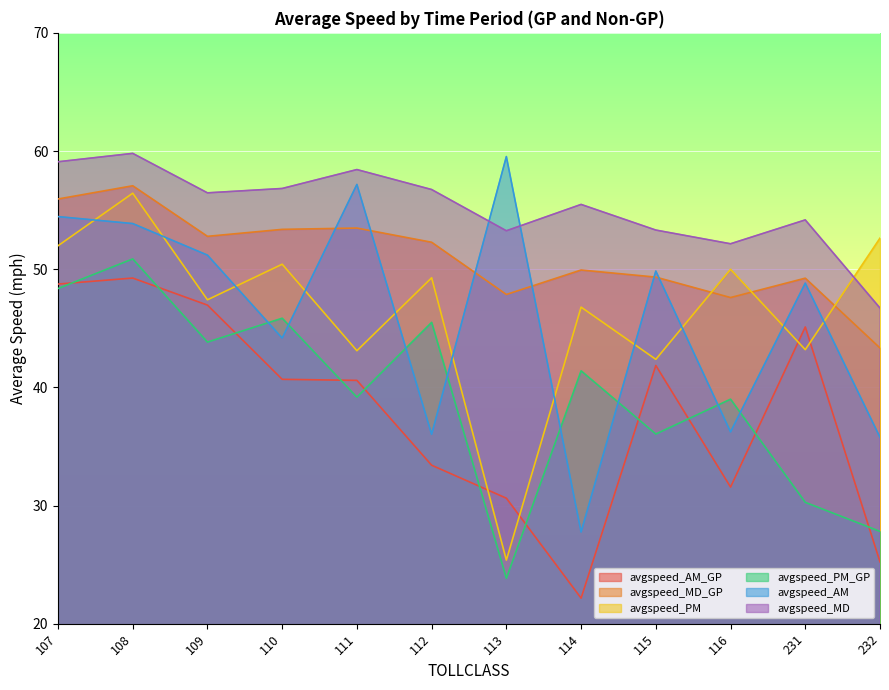

At which category does avgspeed_AM_GP reach its first local valley?

114